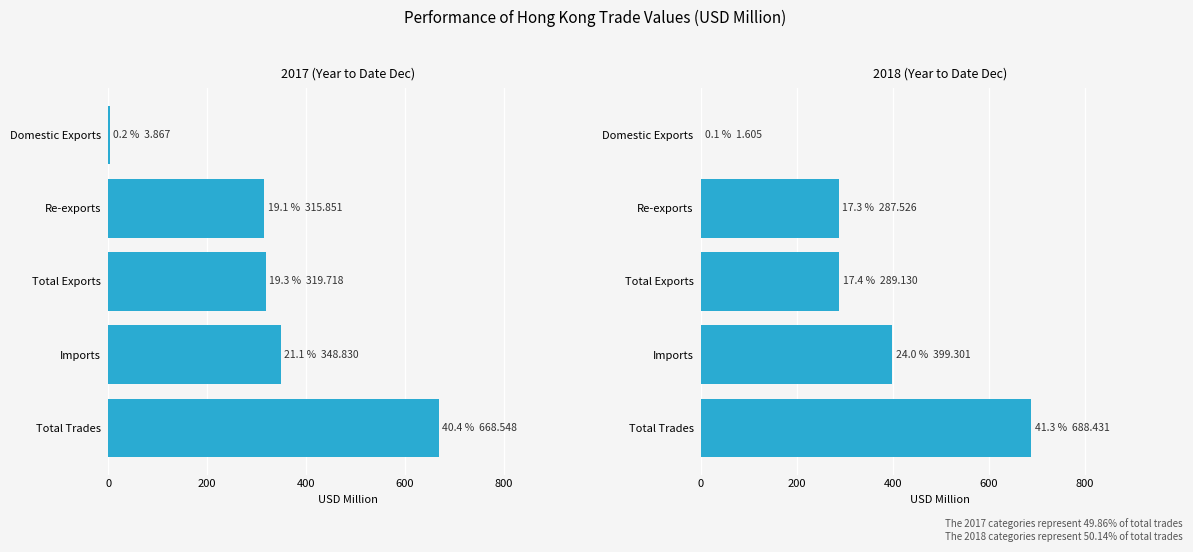

How many data points in 201712 are less than 319?

2